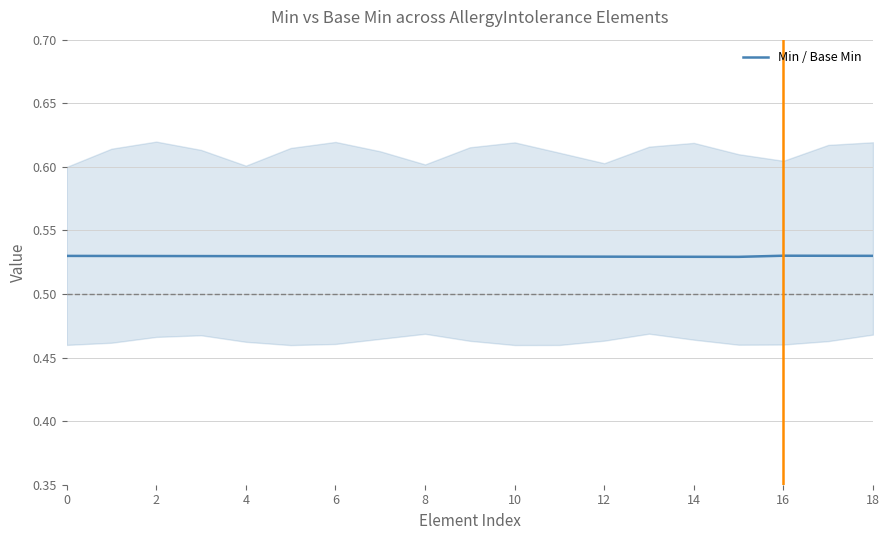

The Min / Base Min series shows 0.7 at 8. True or false?

False